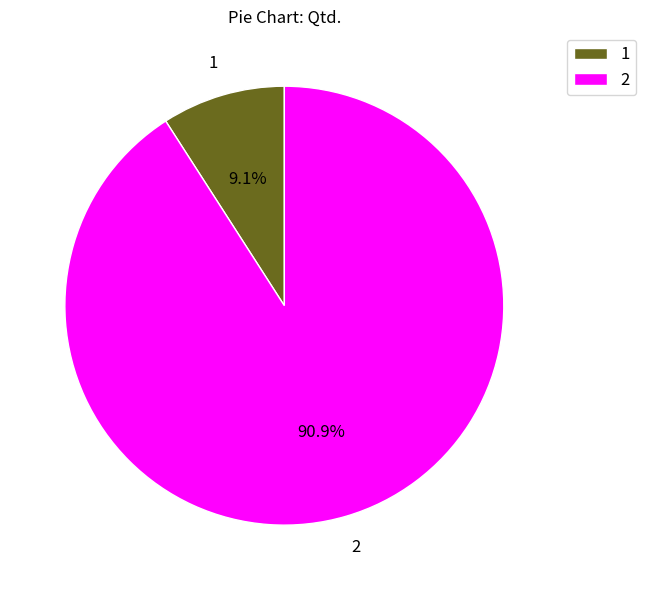

To the nearest percent, what is the difference between the largest and smallest slice percentages?

82%